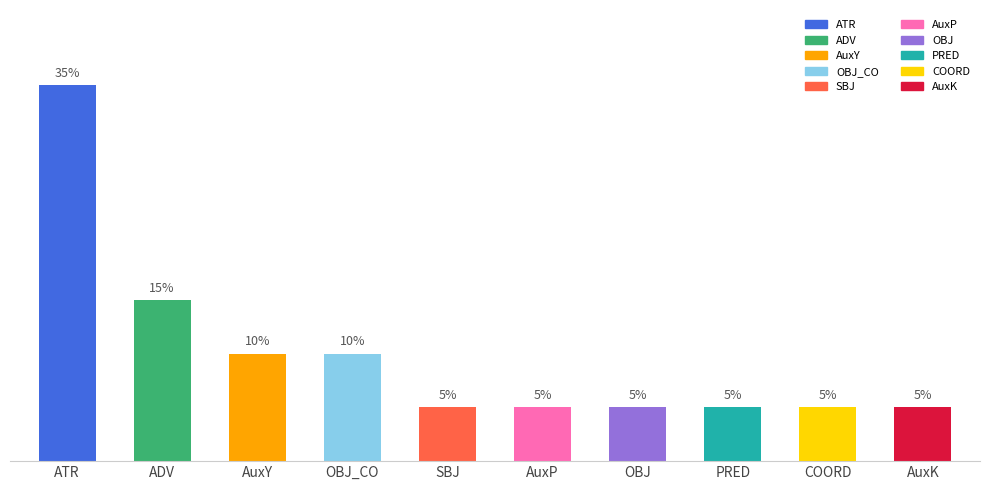

Is it true that the value at SBJ is 1?

False